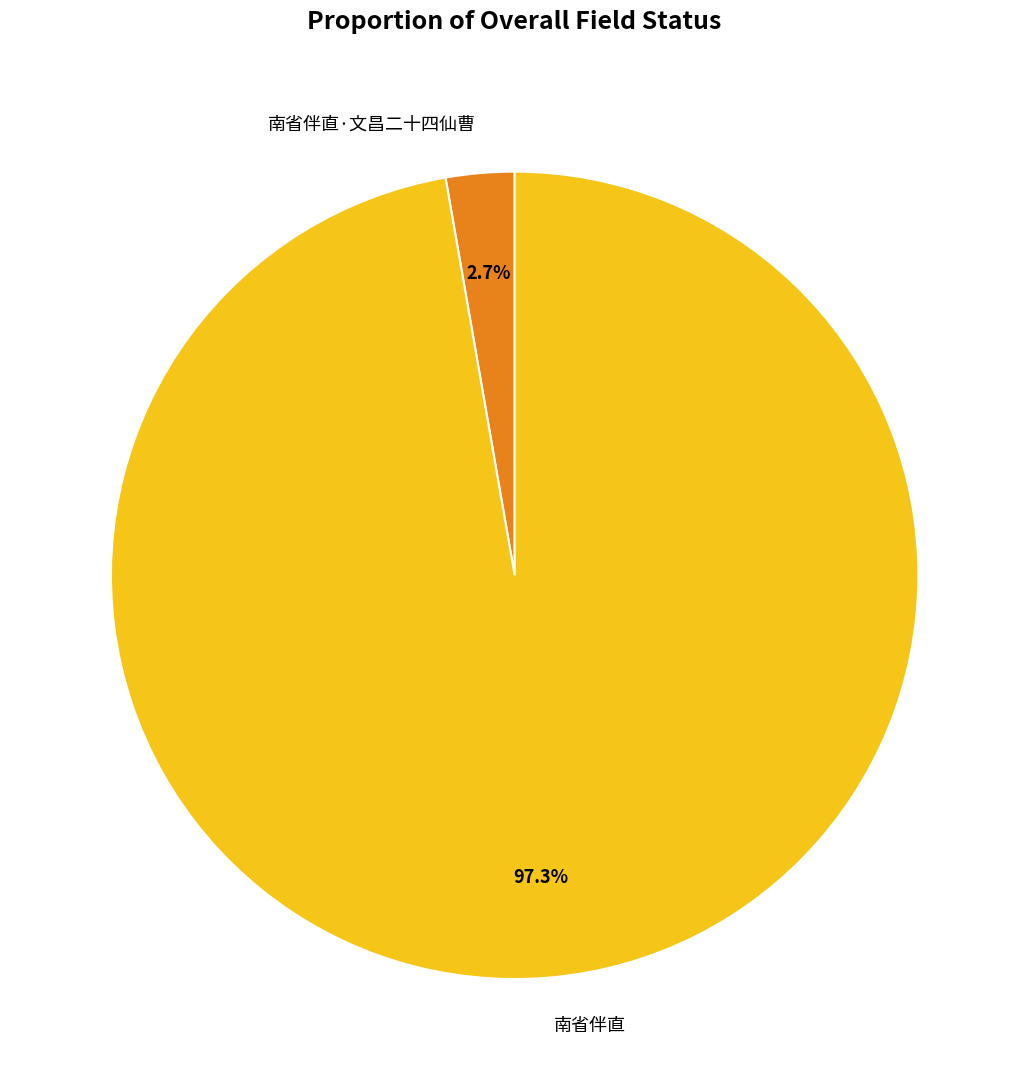

Is the sum of 南省伴直·文昌二十四仙曹 and 南省伴直 greater than half?

Yes